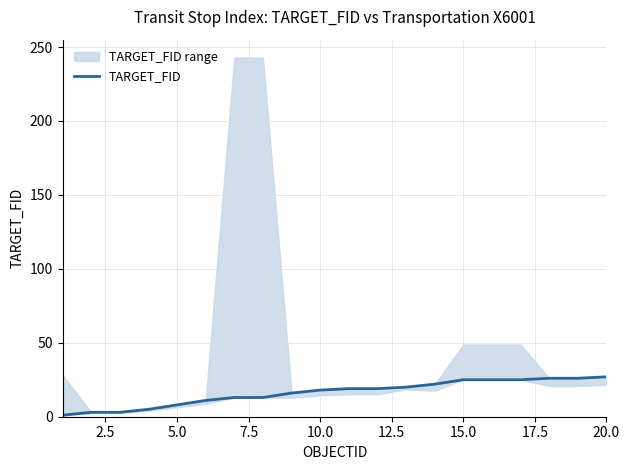

Reading left to right, transcribe all the data shown in this chart.

1	3	3	5	8	11	13	13	16	18	19	19	20	22	25	25	25	26	26	27